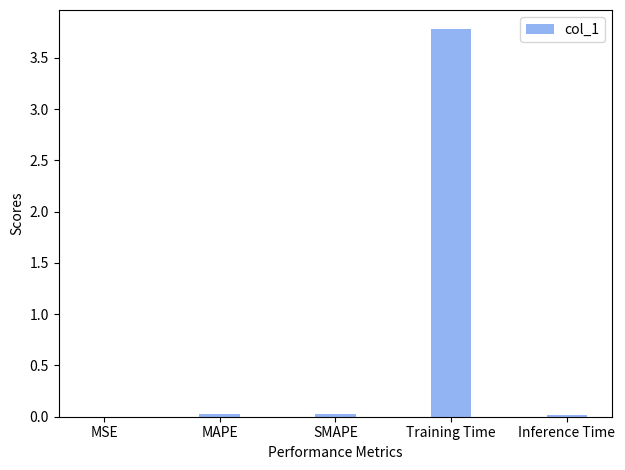

True or false: the data shows 0.0 at Inference Time.

True